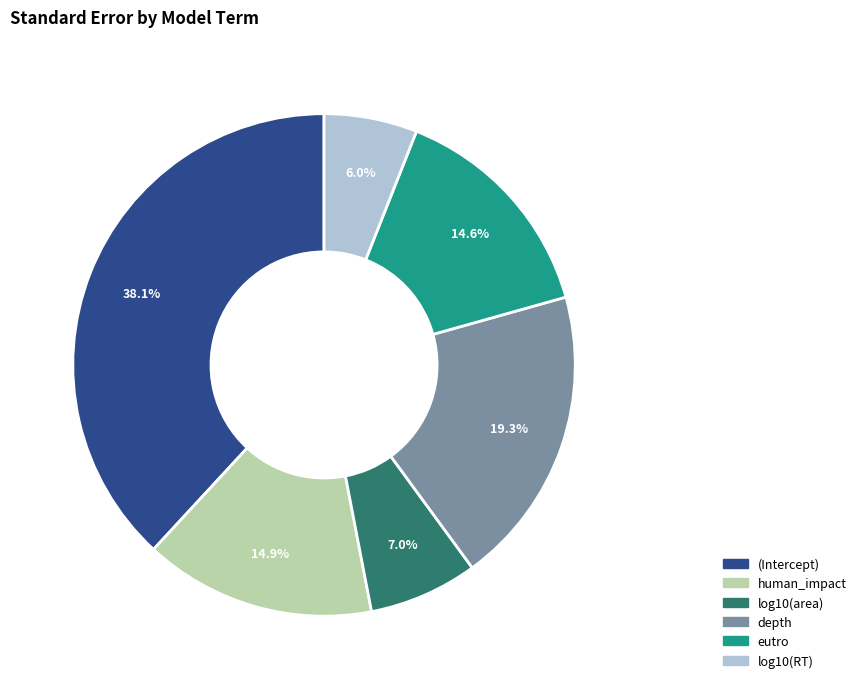

To the nearest percent, what is the combined percentage of human_impact and log10(RT)?

21%